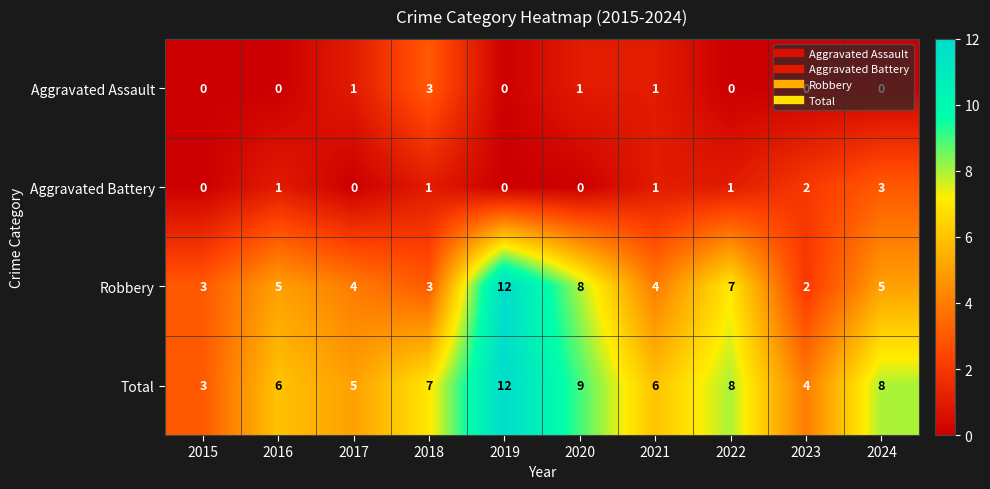

Is it true that Aggravated Battery equals 2 at 2018?

False